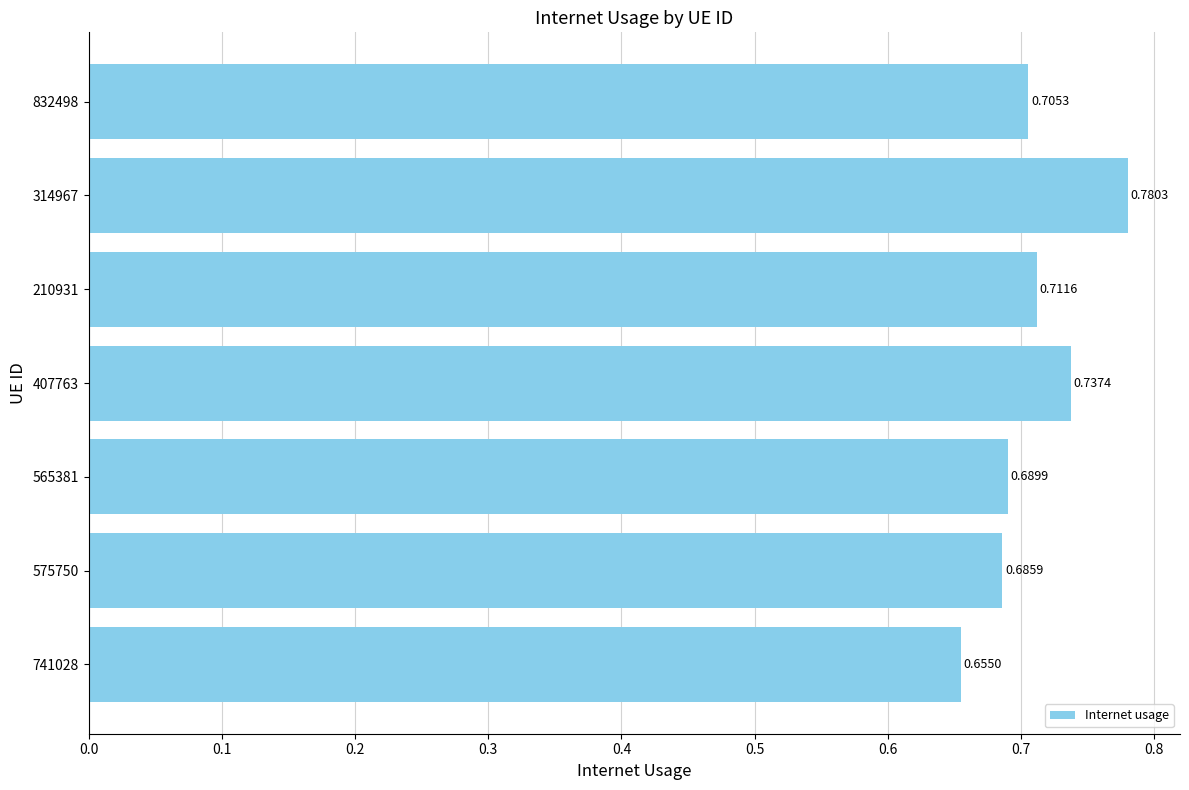

What is the sum of the values at 832498 and 565381?

1.4